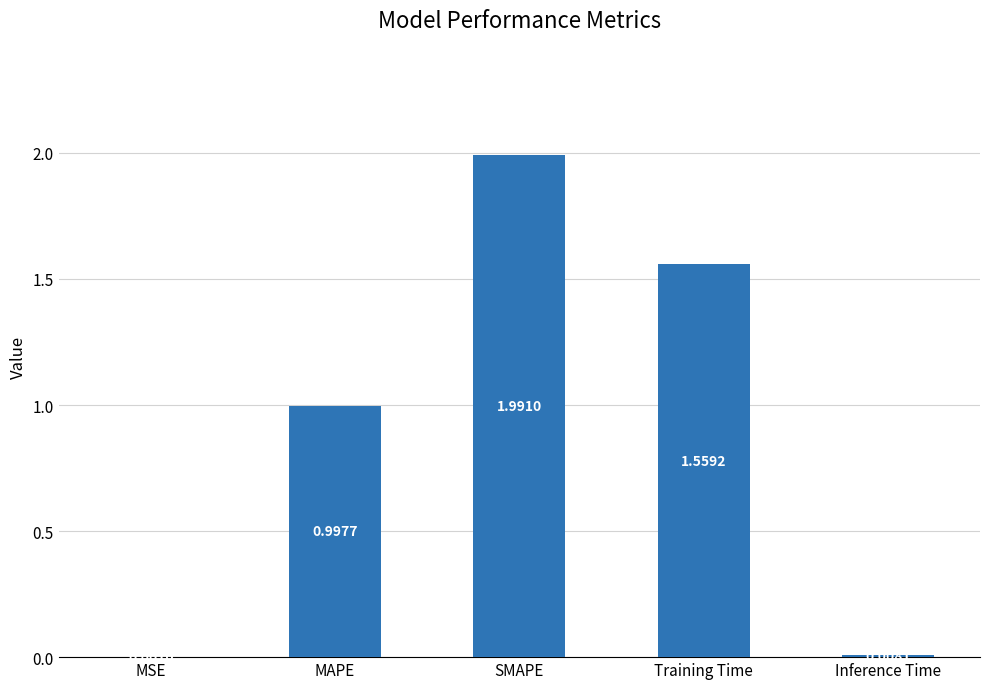

How many categories are shown in the chart?

5